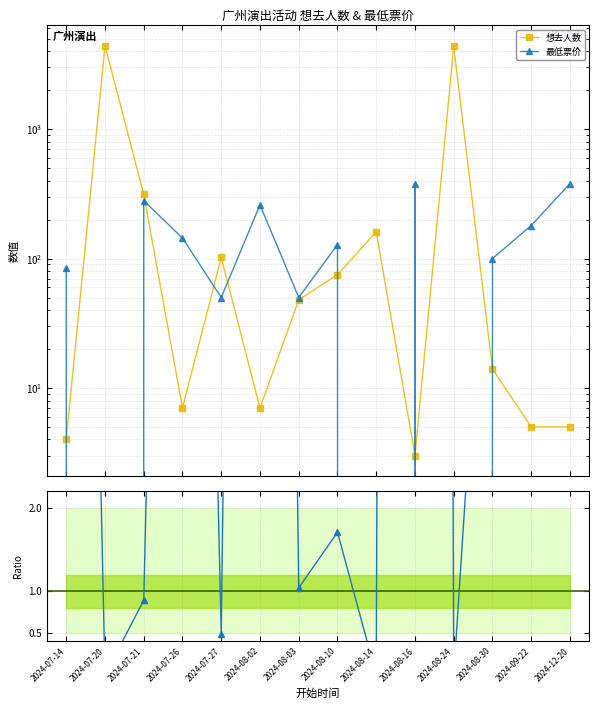

Which series ends up on top after the final intersection of 最低票价 / 想去人数 and 想去人数?

最低票价 / 想去人数